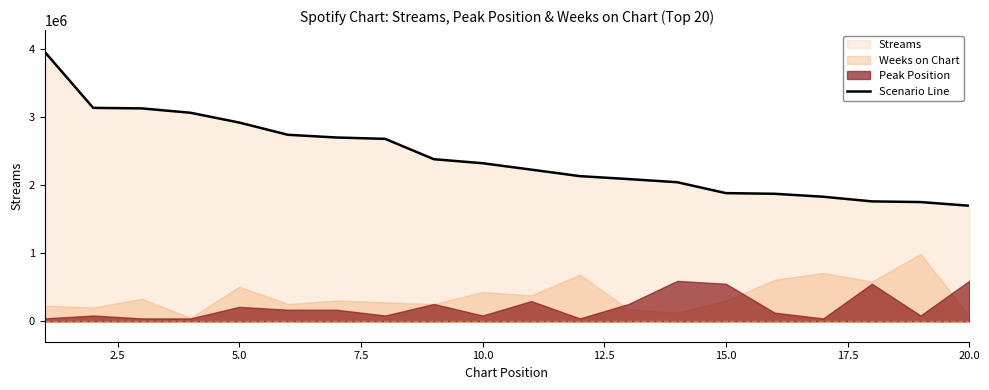

What is the difference between the maximum and minimum values?

2262346